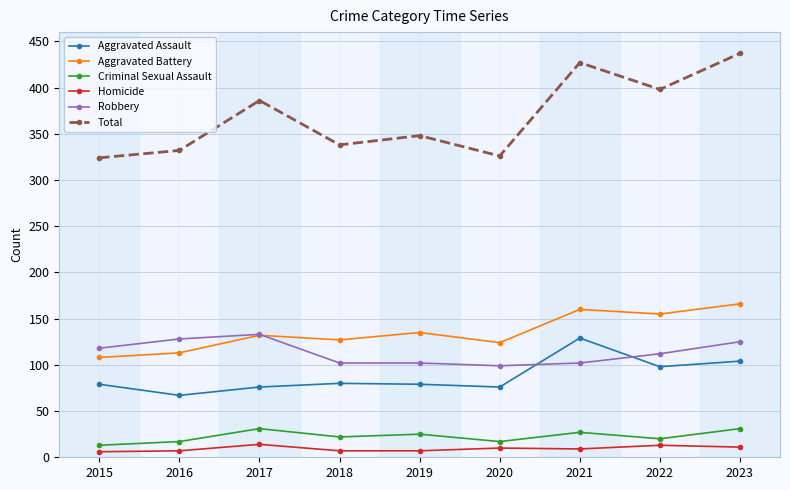

Which series has the largest total across all categories?

Total